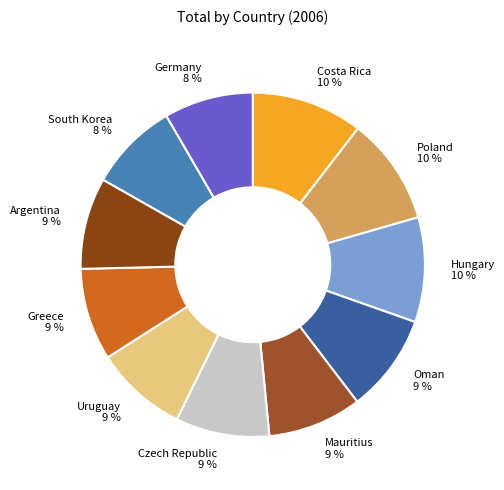

What percentage is the Czech Republic slice, to the nearest percent?

9%